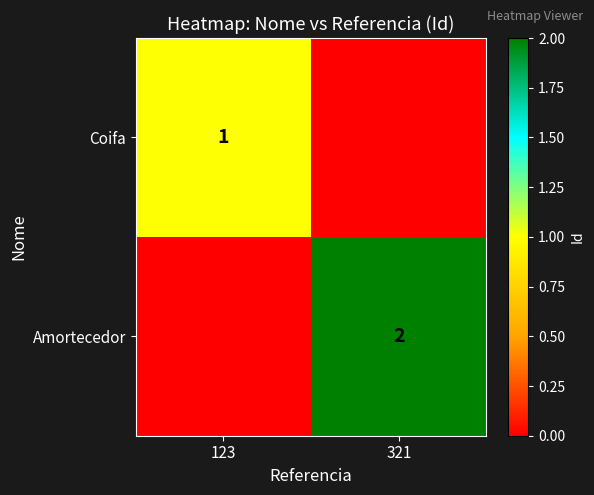

Is it true that Amortecedor equals 1 at 321?

False